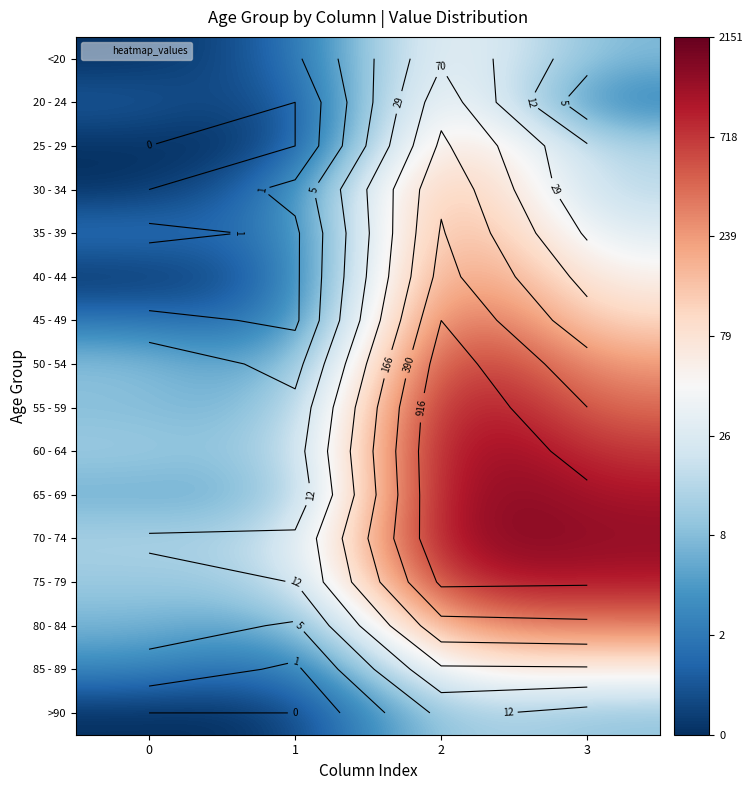

How many values in the 80 - 84 series are below 5?

2